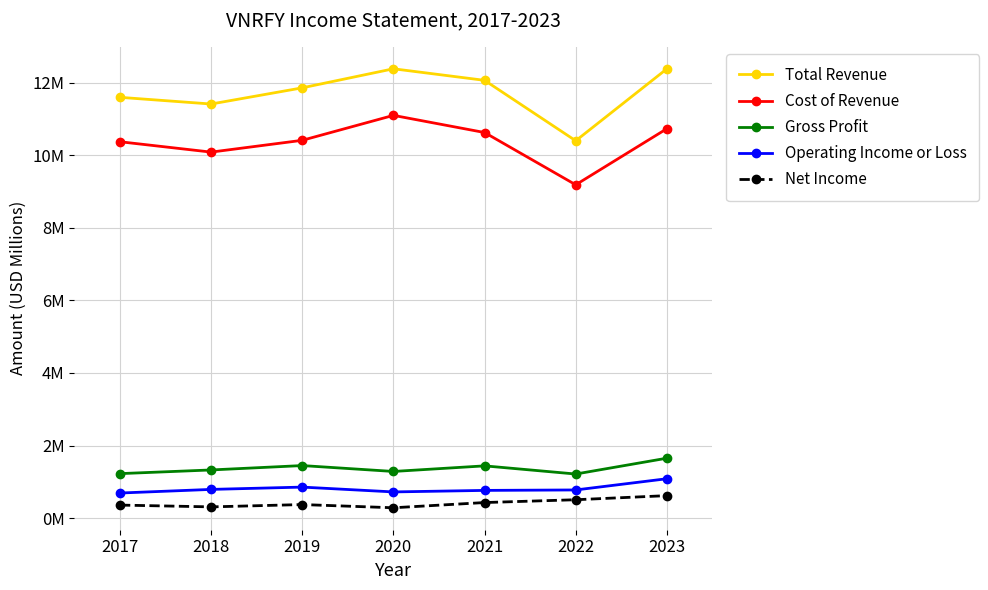

What is the value of the Cost of Revenue point at the 1st from the left?

10.4